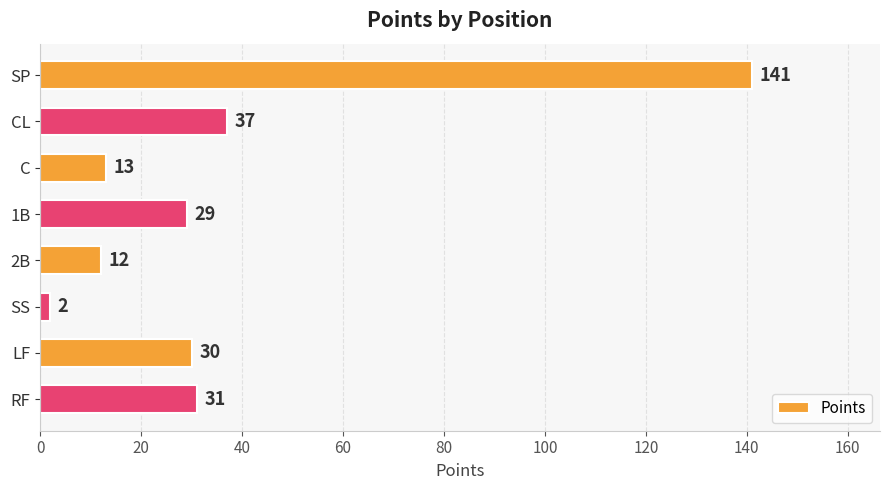

What is the label of the 8th bar from the bottom?

SP